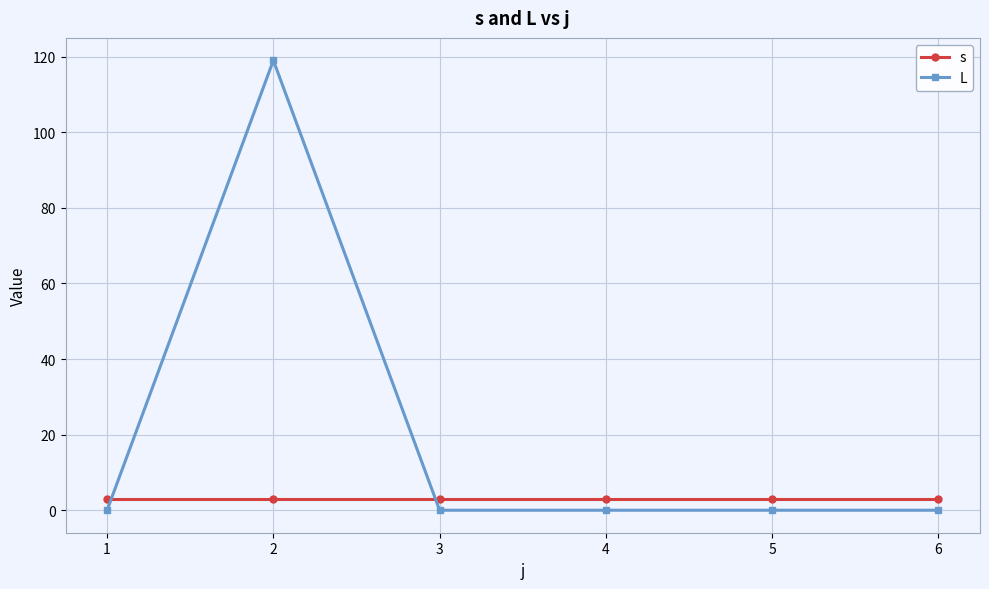

Is it true that L equals 0 at 6?

True